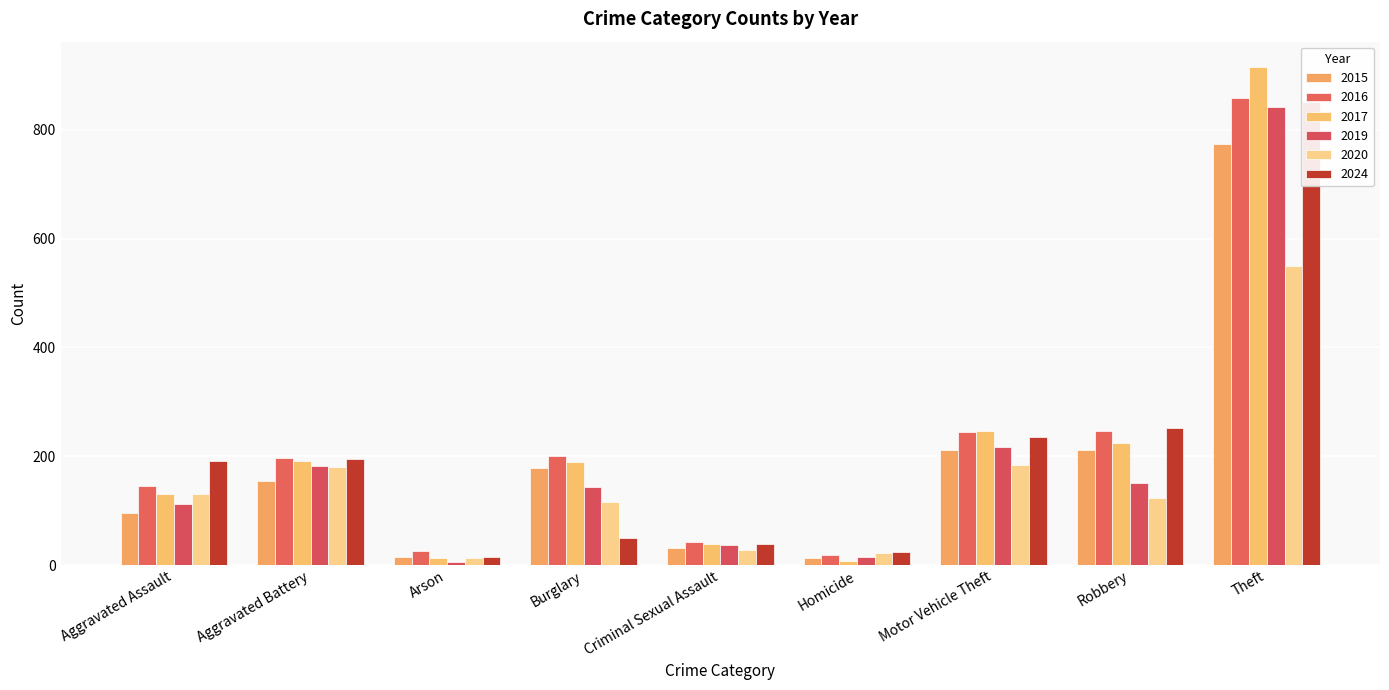

What is the difference between the maximum and second lowest values in the 2019 series?

827